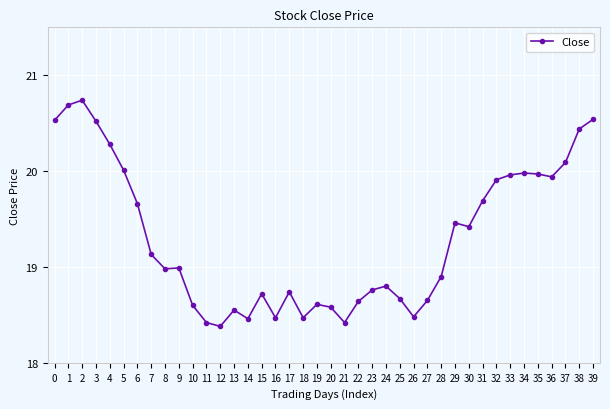

Approximately how many times larger is the value at 0 compared to 8?

1.1